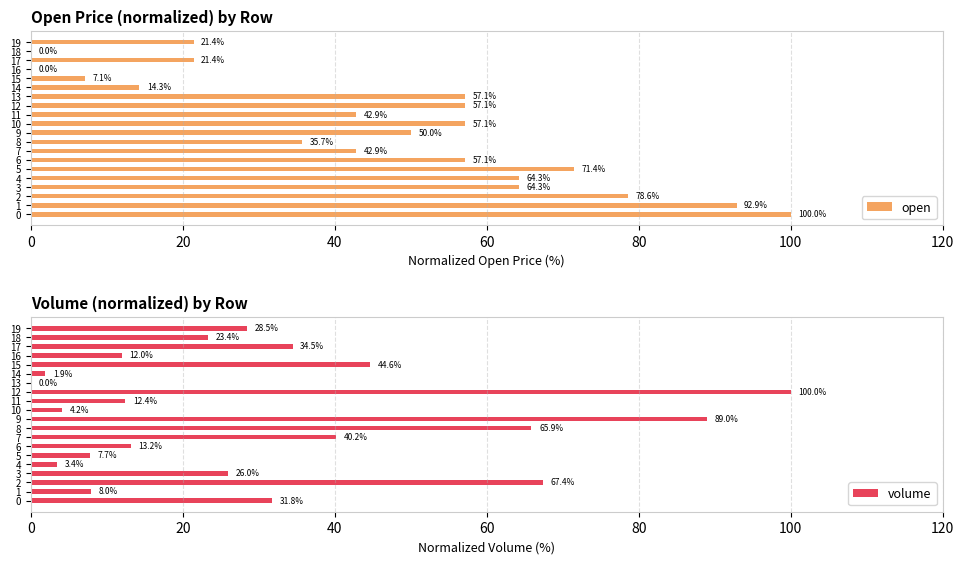

What is the value of the open bar at the 1st from the left?

100.0